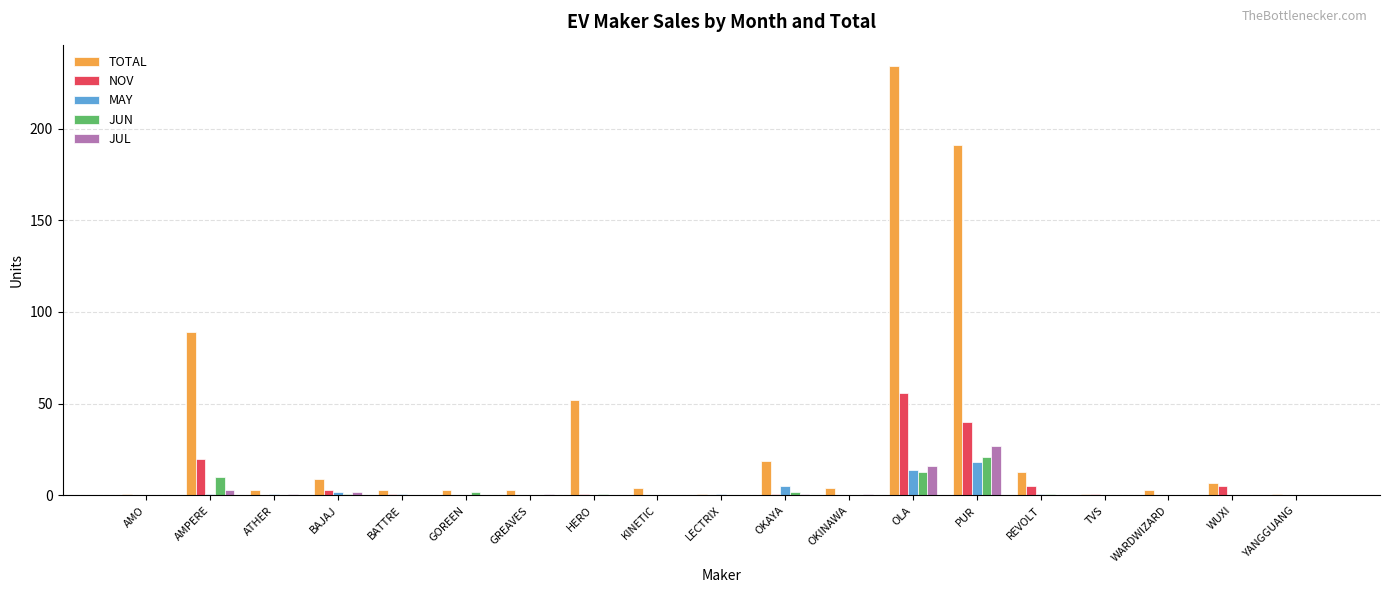

Reading right to left, list all the values displayed in this chart.

TOTAL: YANGGUANG=1	WUXI=7	WARDWIZARD=3	TVS=1	REVOLT=13	PUR=191	OLA=234	OKINAWA=4	OKAYA=19	LECTRIX=1	KINETIC=4	HERO=52	GREAVES=3	GOREEN=3	BATTRE=3	BAJAJ=9	ATHER=3	AMPERE=89	AMO=1
NOV: YANGGUANG=0	WUXI=5	WARDWIZARD=0	TVS=1	REVOLT=5	PUR=40	OLA=56	OKINAWA=0	OKAYA=1	LECTRIX=0	KINETIC=0	HERO=1	GREAVES=0	GOREEN=0	BATTRE=1	BAJAJ=3	ATHER=0	AMPERE=20	AMO=0
MAY: YANGGUANG=0	WUXI=0	WARDWIZARD=0	TVS=0	REVOLT=1	PUR=18	OLA=14	OKINAWA=0	OKAYA=5	LECTRIX=1	KINETIC=0	HERO=0	GREAVES=0	GOREEN=0	BATTRE=1	BAJAJ=2	ATHER=1	AMPERE=1	AMO=0
JUN: YANGGUANG=0	WUXI=0	WARDWIZARD=0	TVS=0	REVOLT=1	PUR=21	OLA=13	OKINAWA=0	OKAYA=2	LECTRIX=0	KINETIC=0	HERO=1	GREAVES=0	GOREEN=2	BATTRE=0	BAJAJ=1	ATHER=0	AMPERE=10	AMO=0
JUL: YANGGUANG=0	WUXI=0	WARDWIZARD=0	TVS=0	REVOLT=0	PUR=27	OLA=16	OKINAWA=1	OKAYA=1	LECTRIX=0	KINETIC=0	HERO=0	GREAVES=1	GOREEN=0	BATTRE=0	BAJAJ=2	ATHER=1	AMPERE=3	AMO=0